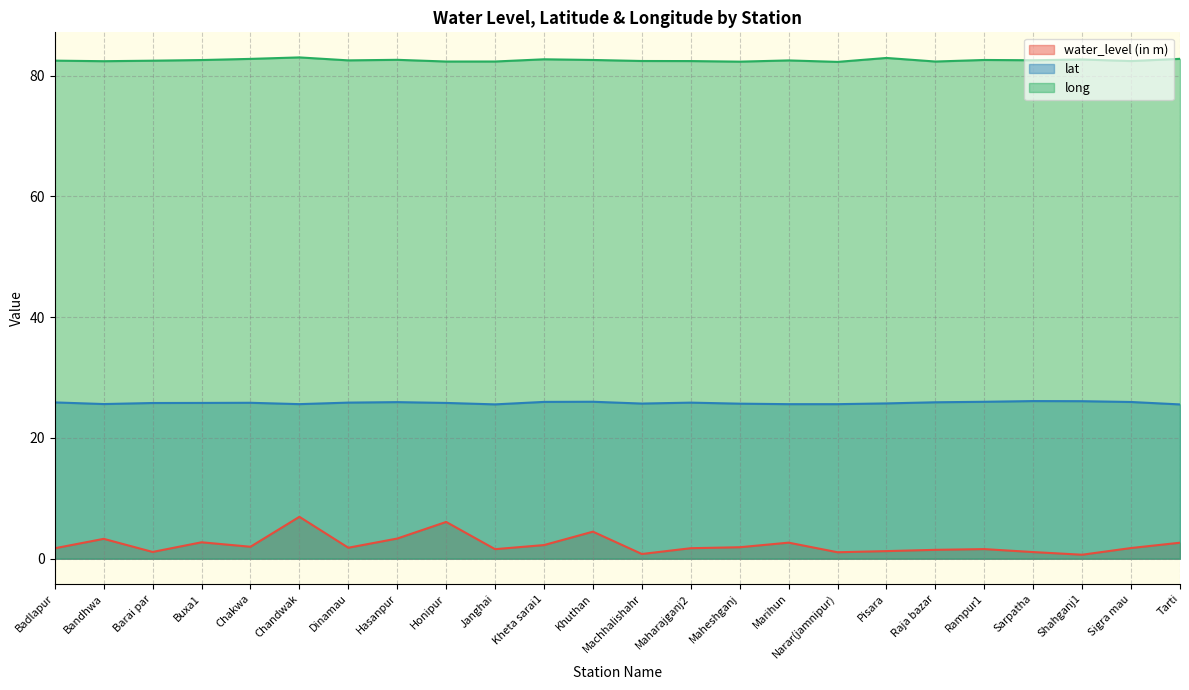

What is the sum of the lat values at Khuthan and Kheta sarai1?

51.9